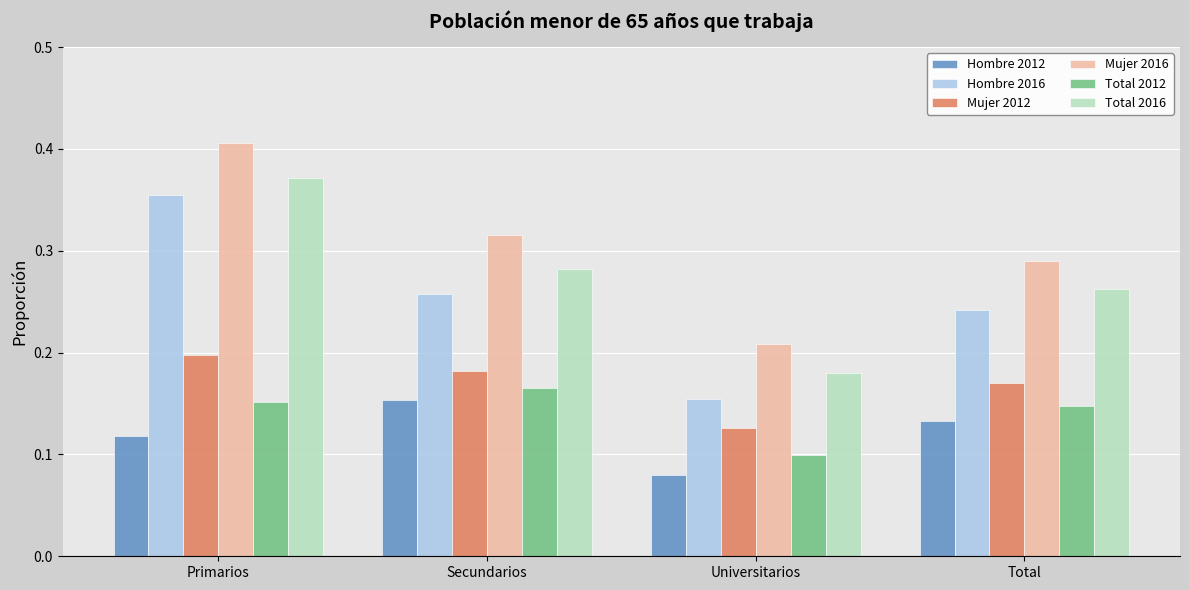

The Total 2012 series shows 0.2 at Primarios. True or false?

True